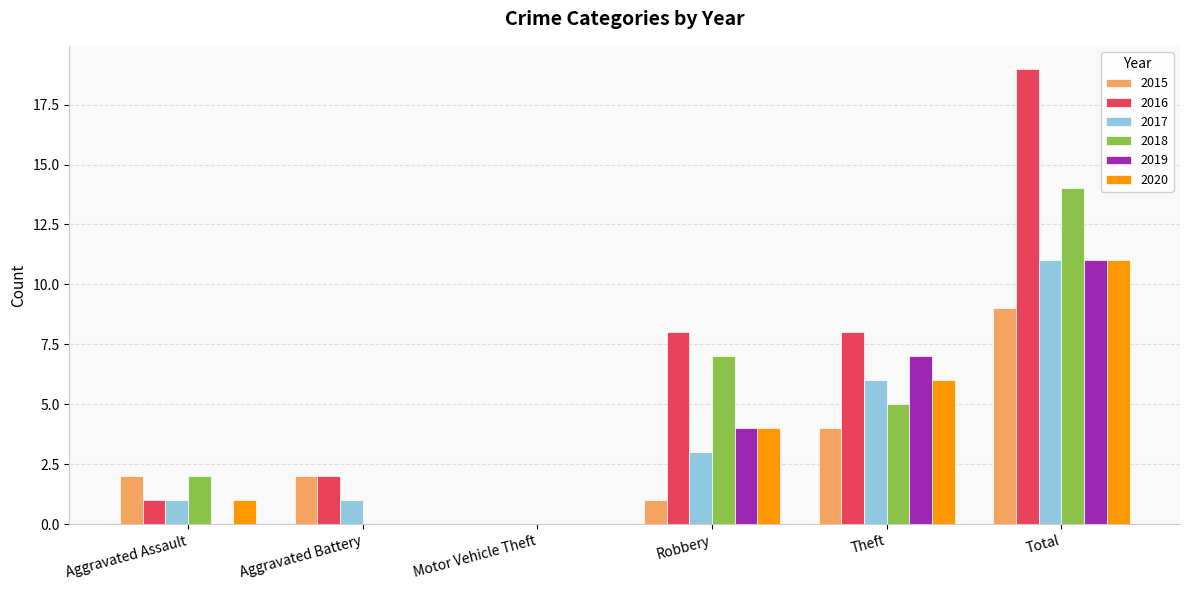

Which category has the highest value in the 2016 series?

Total